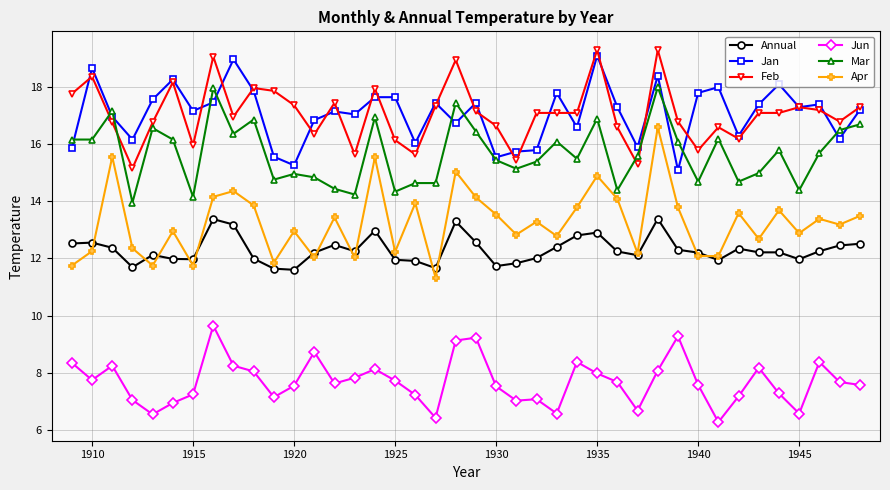

True or false: Feb and Apr cross at least once.

False